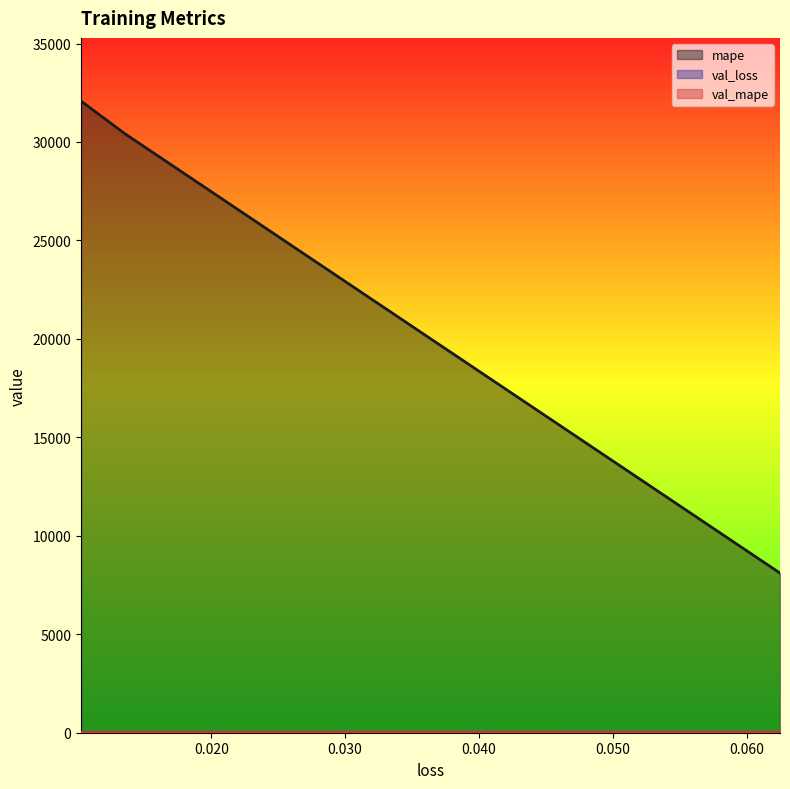

What is the lowest value of the mape series?

8107.6